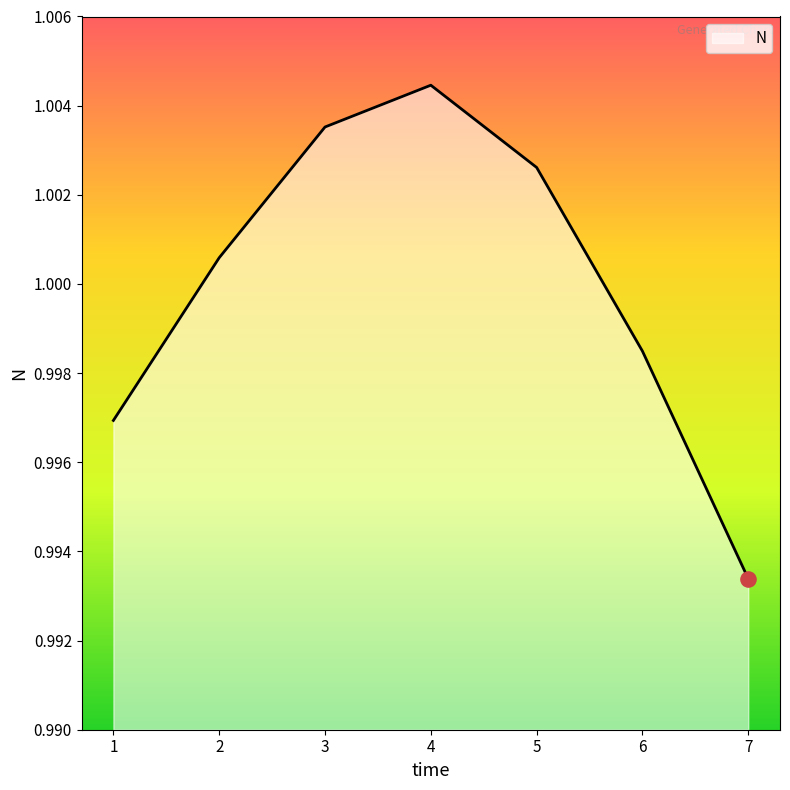

Between 3 and 1, which is larger?

3